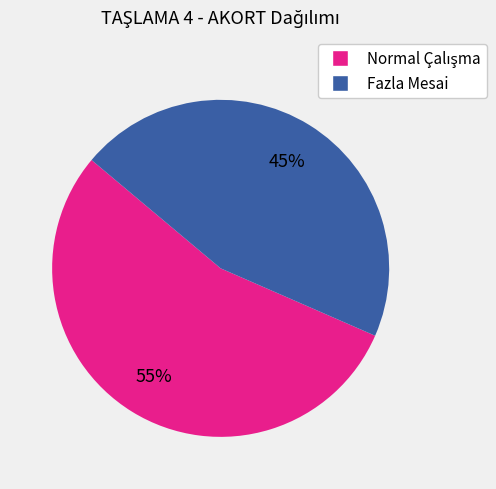

To the nearest percent, what is the average slice percentage?

50%